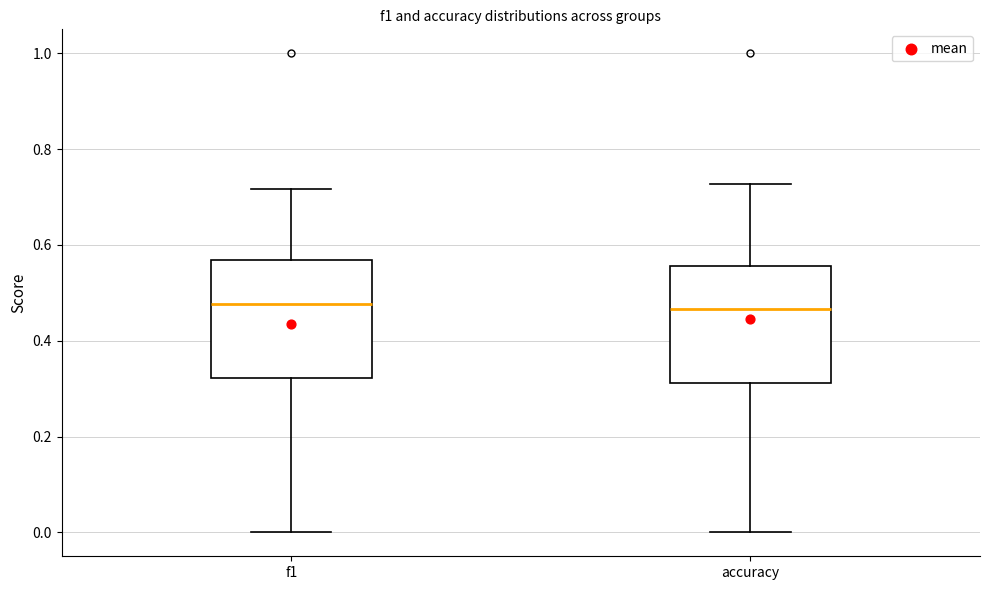

Reading left to right, transcribe this box plot: for each box, give where its median line is, the range the box spans, and where its two whiskers end, as read against the y-axis. The values are not printed on the chart, so give them approximately, as read against the axis.

f1: median 0.48, box 0.32 to 0.56, whiskers 0.00 to 0.72
accuracy: median 0.46, box 0.32 to 0.56, whiskers 0.00 to 0.72